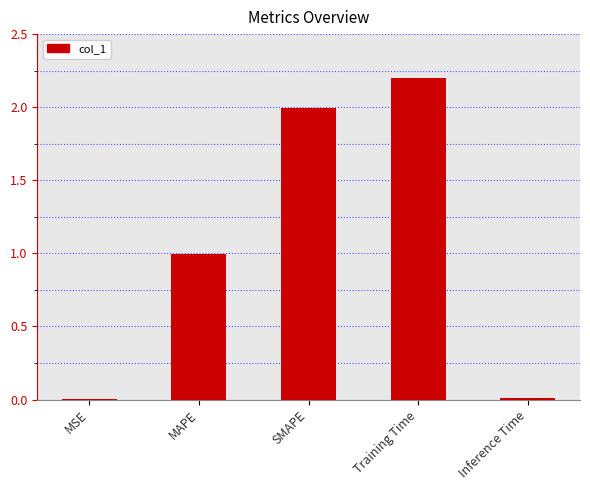

Which has a higher value, MSE or SMAPE?

SMAPE